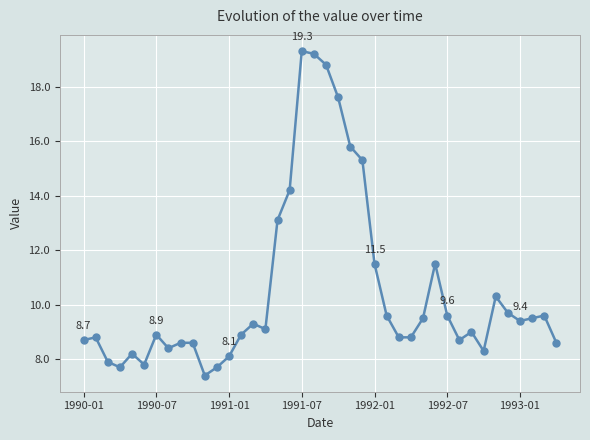

True or false: there are more than 2 points higher than both neighbors.

True